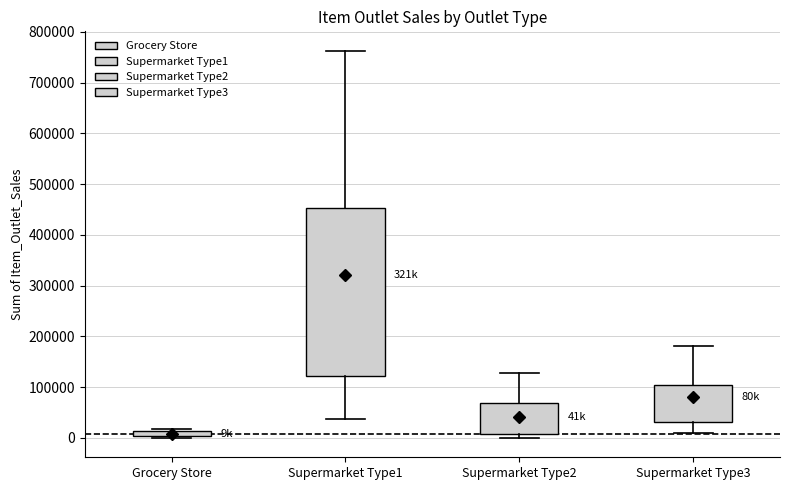

Comparing the boxes themselves (not the whiskers), which one is the tallest?

Supermarket Type1